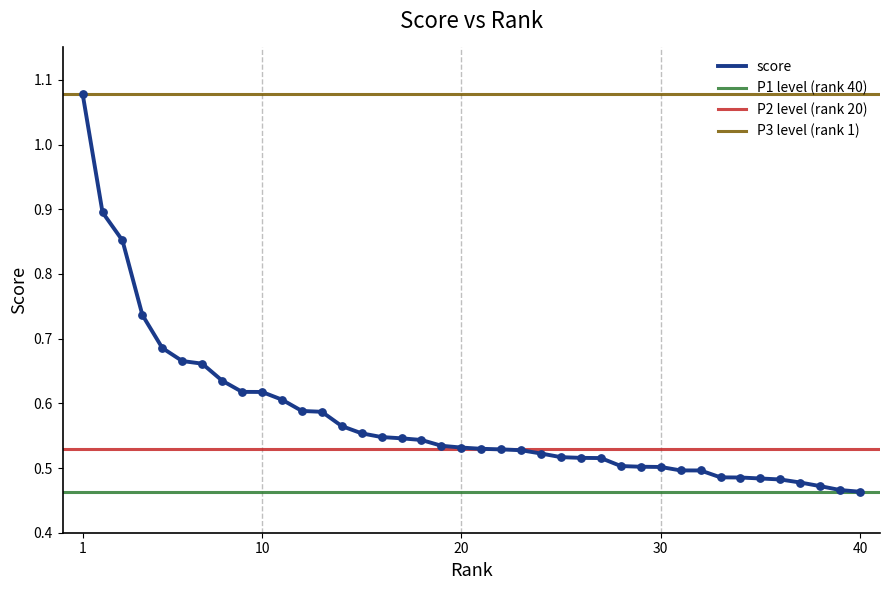

Which has a higher value, 12 or 11?

11